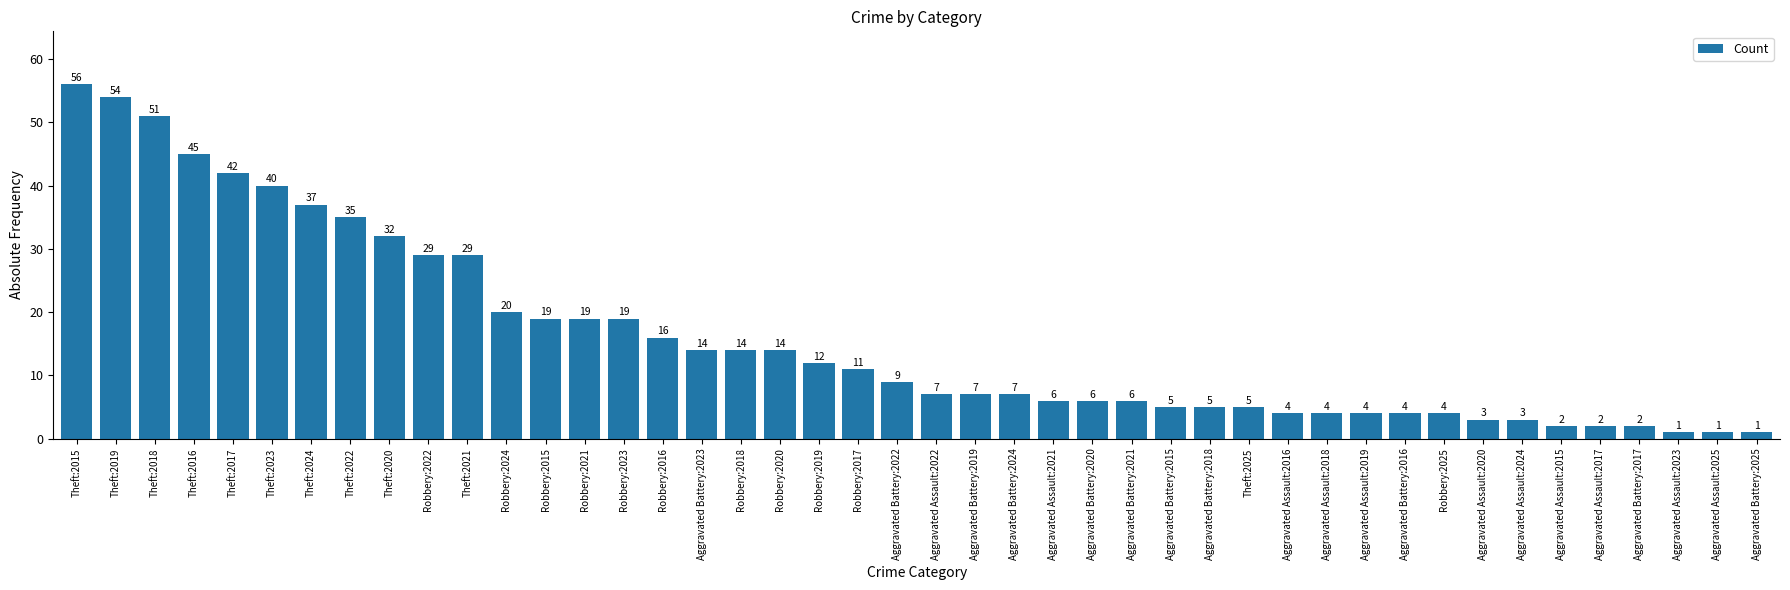

What is the difference between the maximum and minimum values?

55